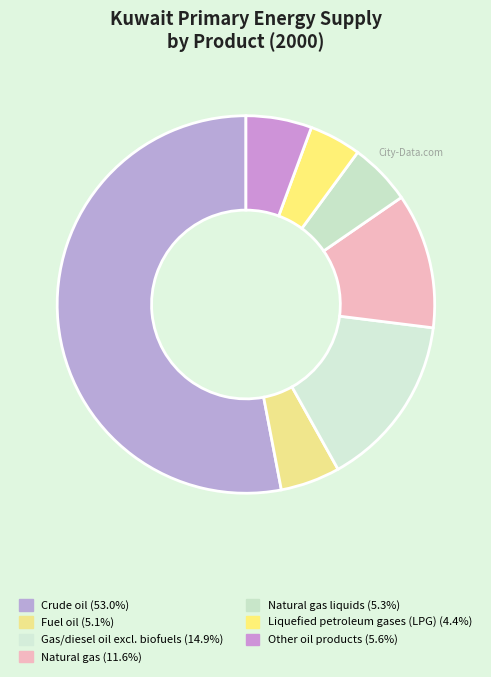

How many segments does this pie chart have?

7